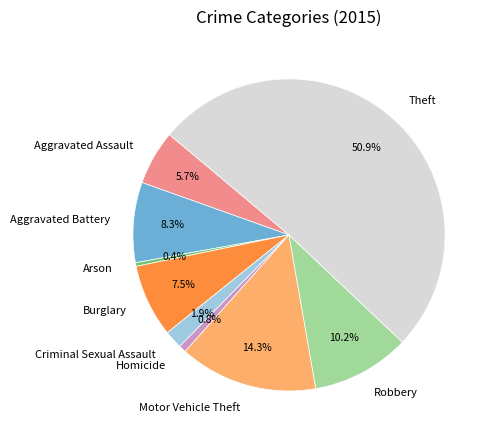

What is the total percentage of Criminal Sexual Assault and Theft?

52.8%